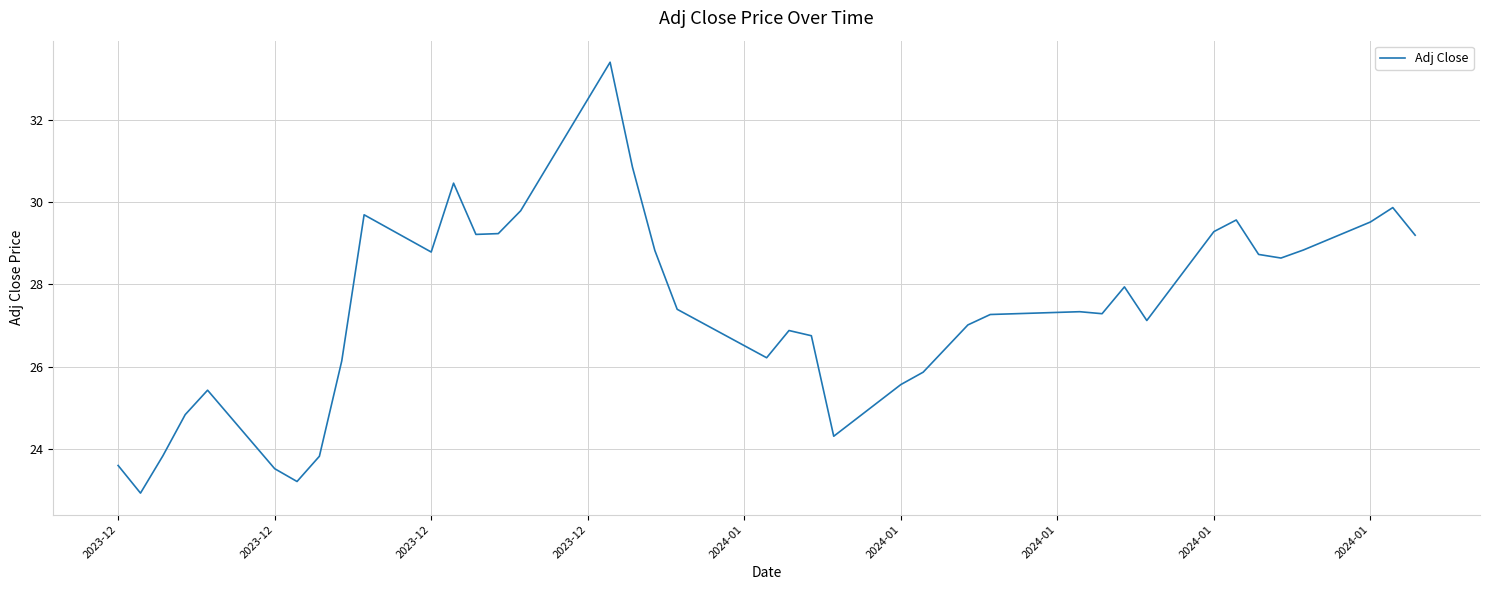

What is the greatest value displayed?

33.4